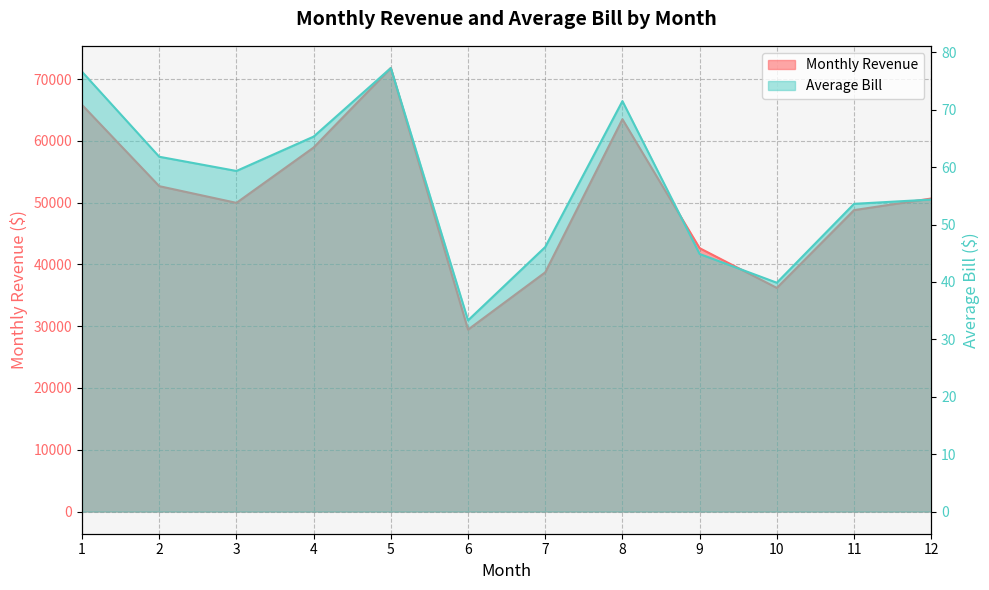

Is it true that Monthly Revenue equals 50663.3 at 12?

True